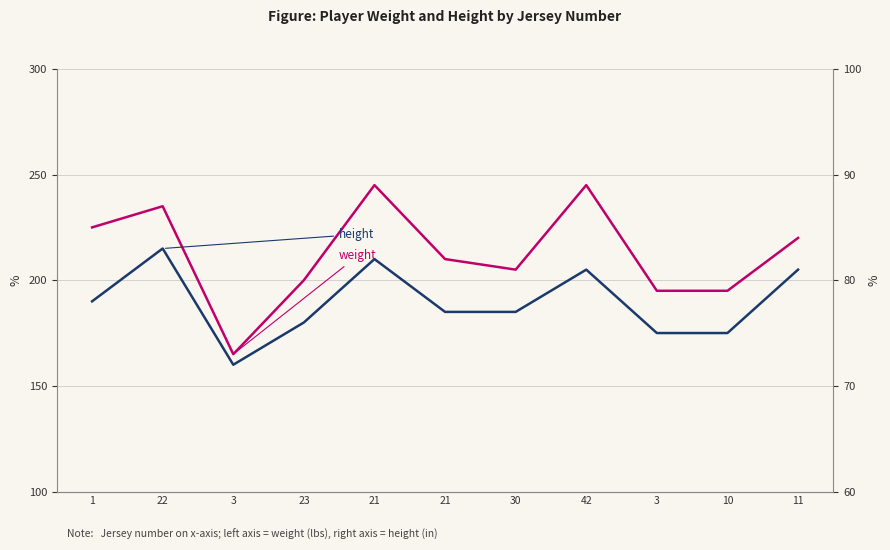

Is it true that height equals 123 at 21?

False